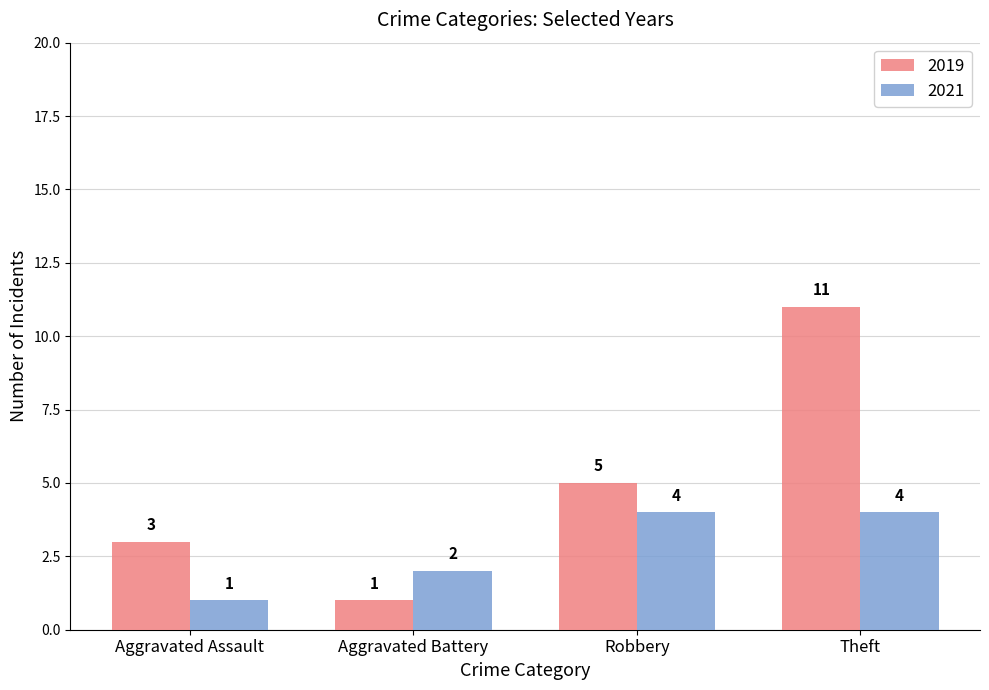

List the labels in order of 2019 value, smallest first.

Aggravated Battery, Aggravated Assault, Robbery, Theft